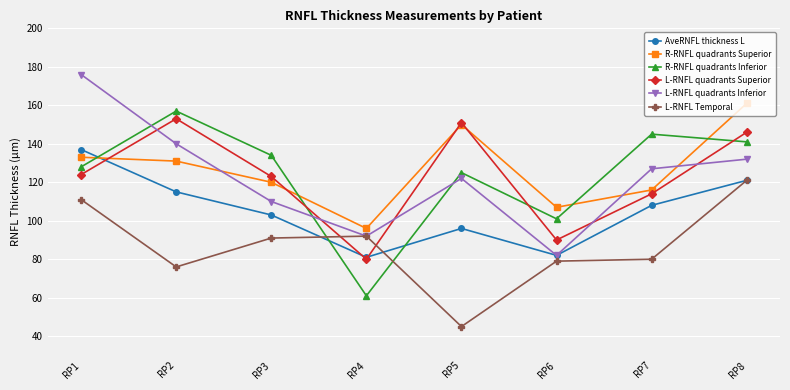

Between which two adjacent categories do L-RNFL quadrants Inferior and R-RNFL quadrants Inferior first intersect?

RP1 and RP2